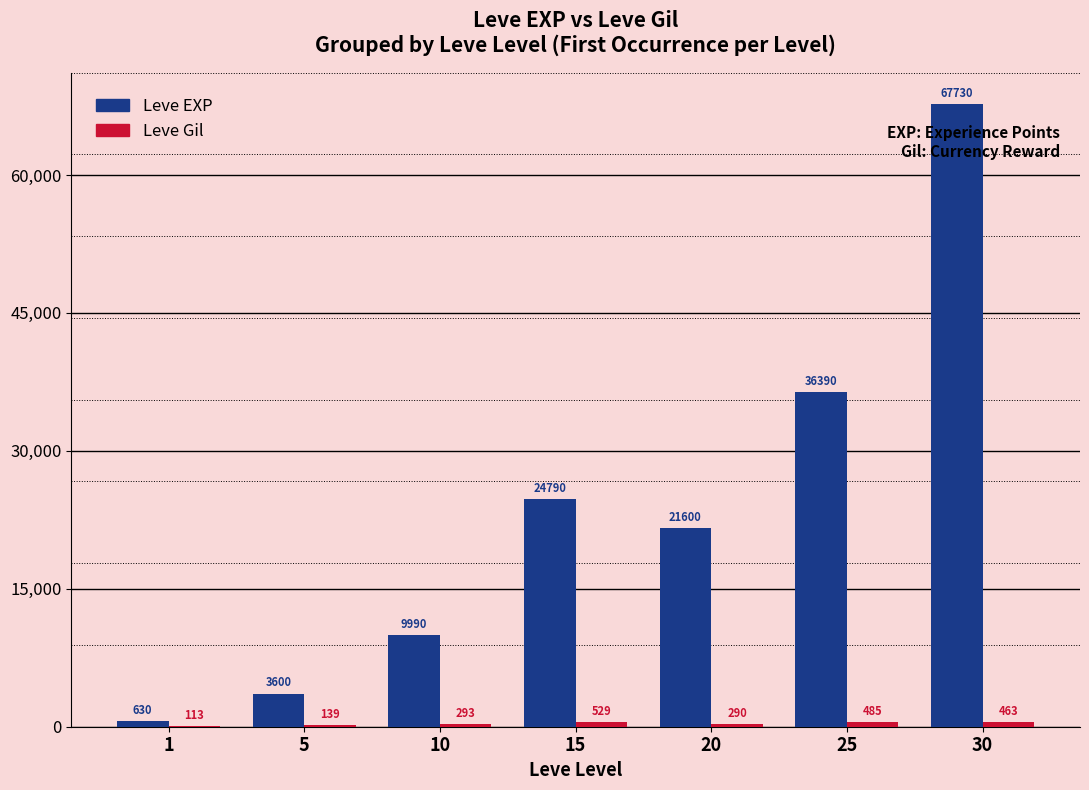

What is the total value across all series at 5?

3739